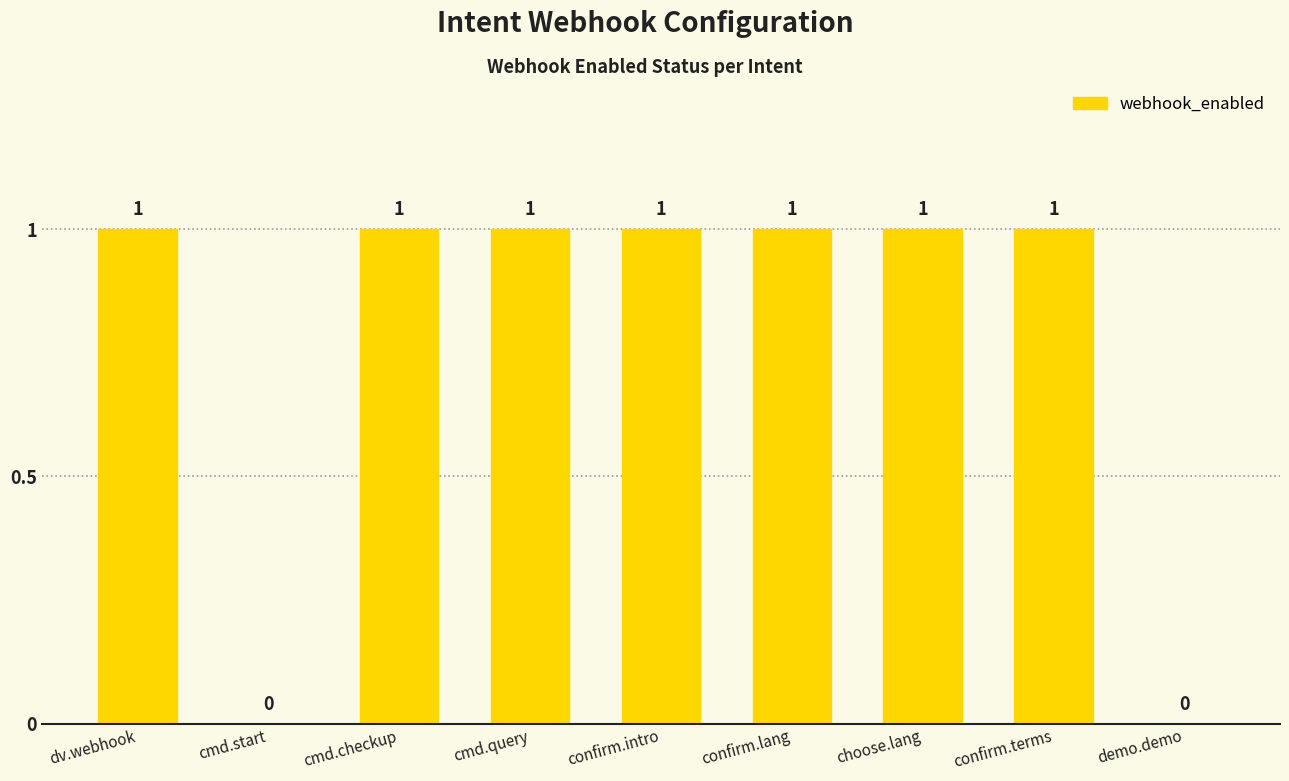

Reading left to right, what are all the values shown in this chart?

dv.webhook=1	cmd.start=0	cmd.checkup=1	cmd.query=1	confirm.intro=1	confirm.lang=1	choose.lang=1	confirm.terms=1	demo.demo=0